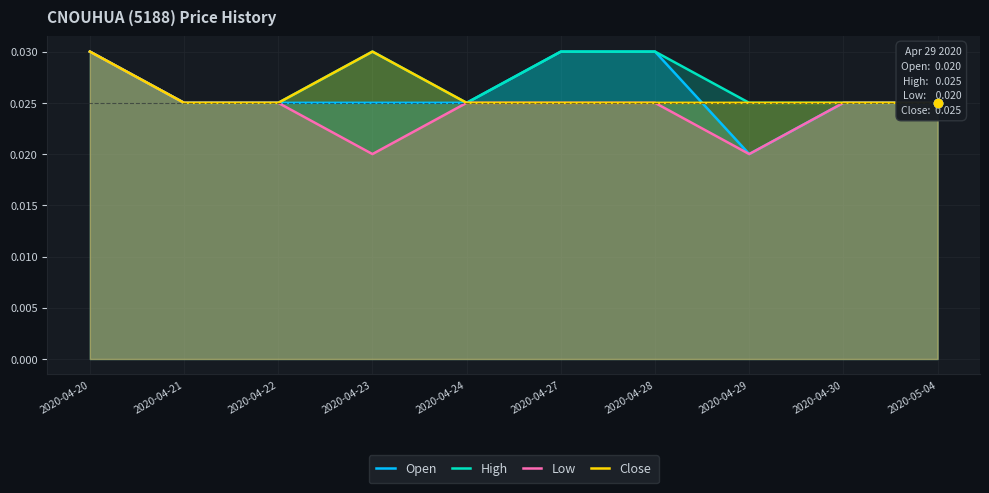

At which label is High closest to 0?

2020-04-21